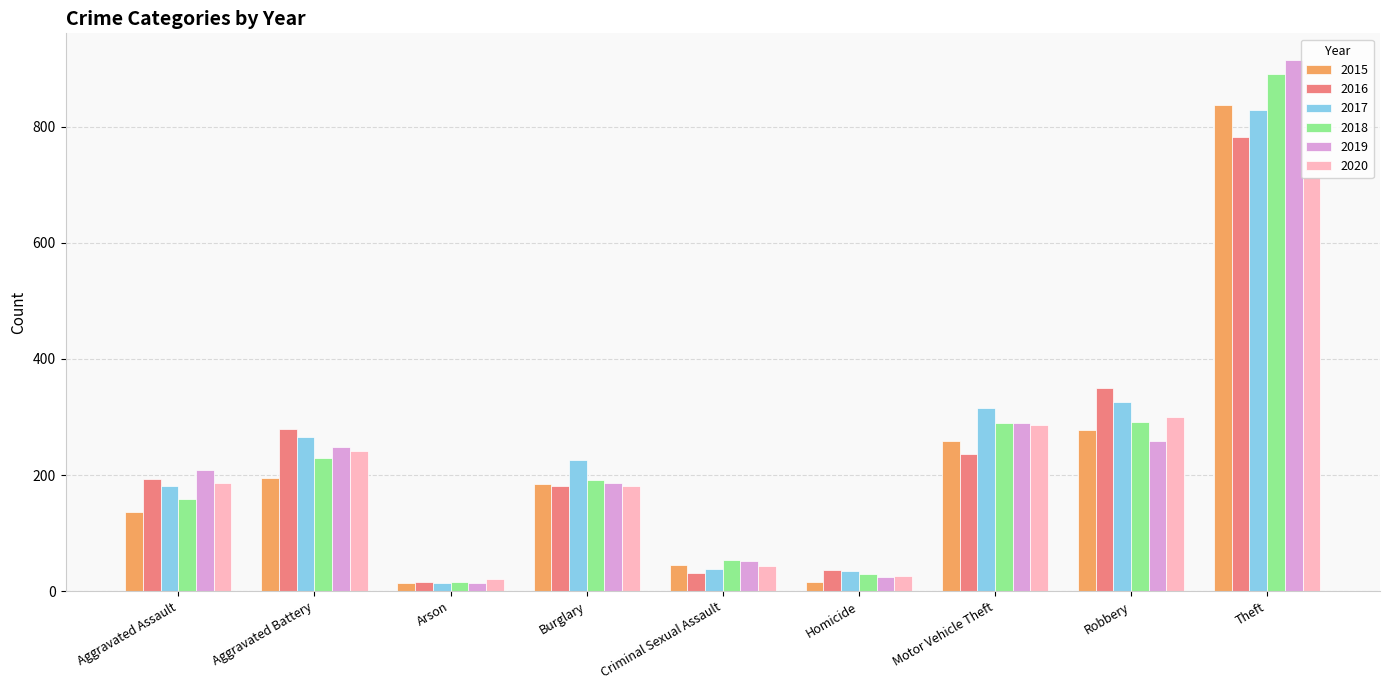

Is it true that 2016 equals 103 at Aggravated Assault?

False